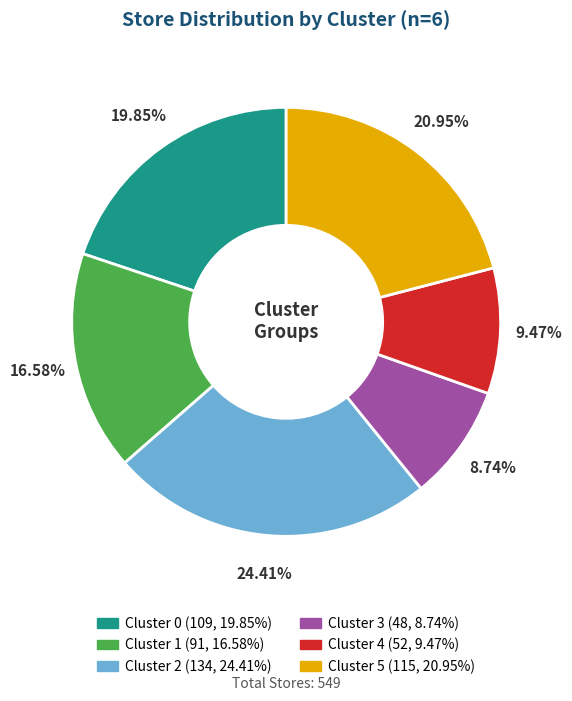

Is there a majority slice in this chart?

No